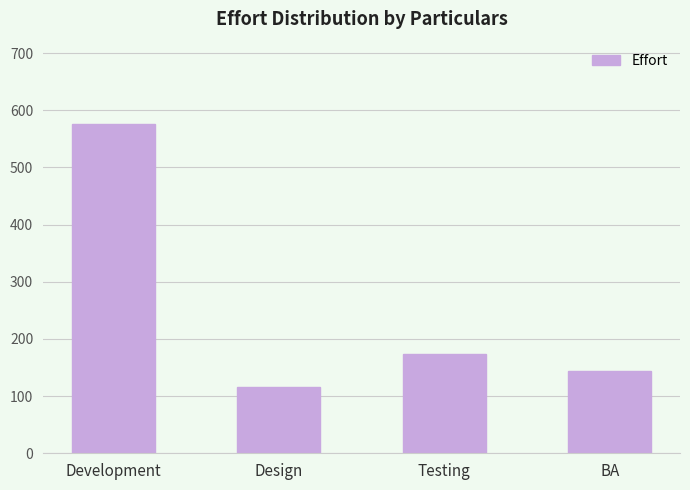

What value does the data have at Design?

115.2